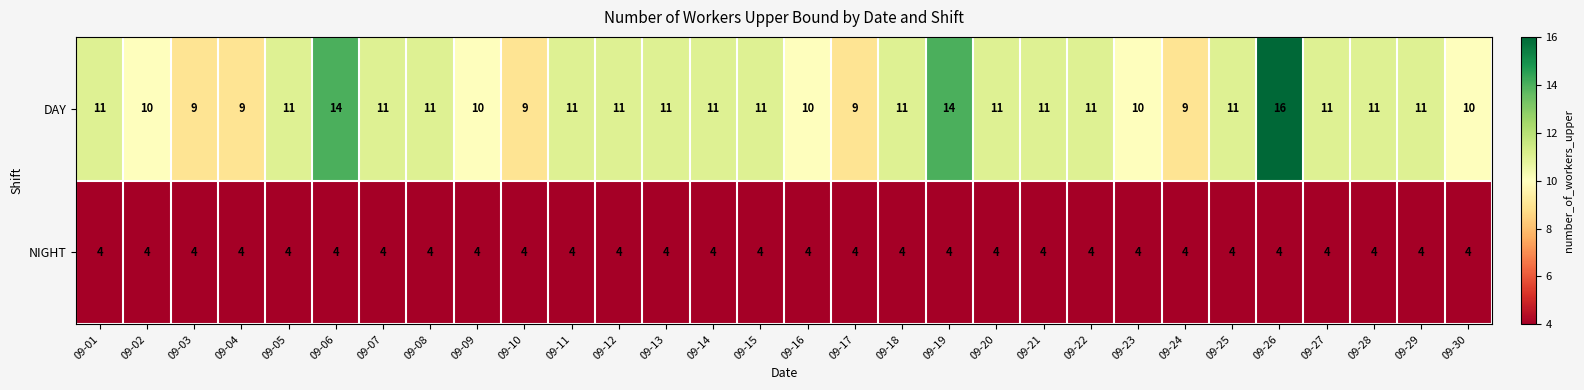

What is the minimum value for NIGHT?

4